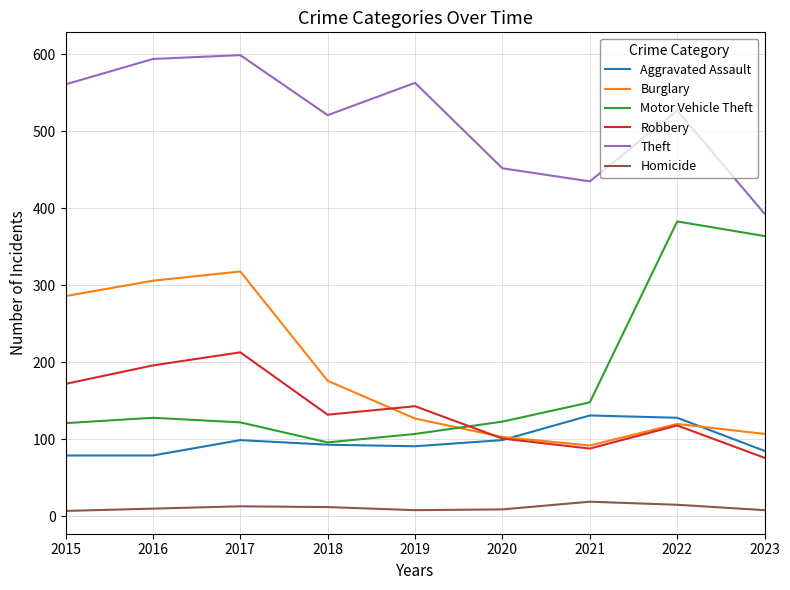

True or false: Robbery and Theft cross at least once.

False